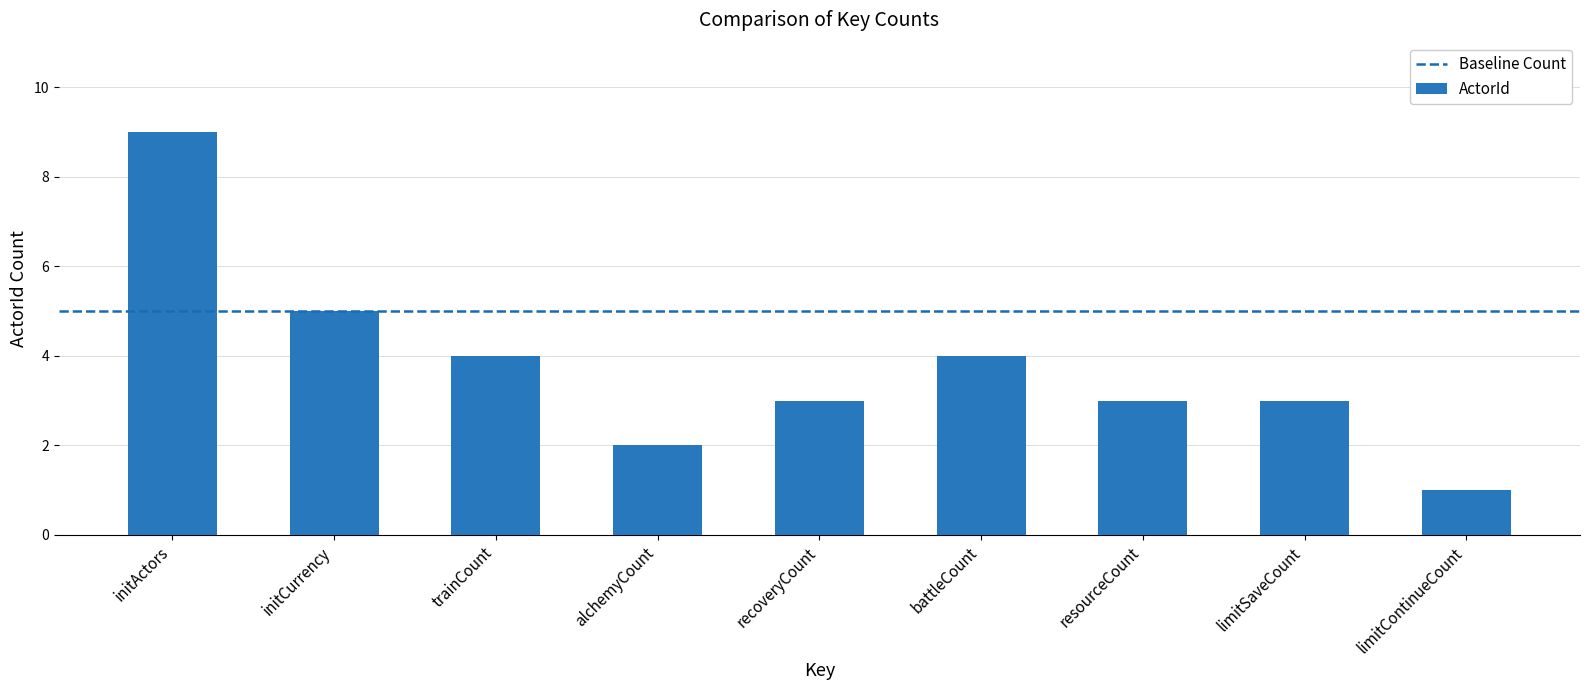

What is the value of the 5th bar from the left?

3